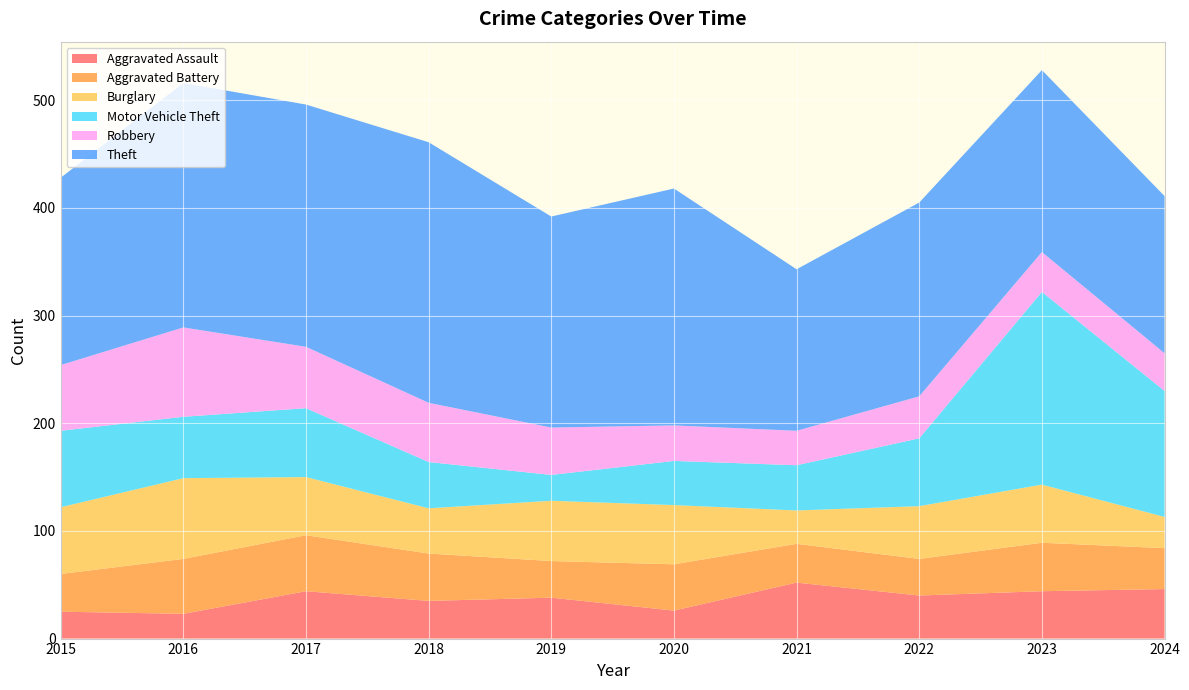

Reading right to left, what are all the values shown in this chart?

Aggravated Assault: 2024=46	2023=44	2022=40	2021=52	2020=26	2019=38	2018=35	2017=44	2016=23	2015=25
Aggravated Battery: 2024=38	2023=45	2022=34	2021=36	2020=43	2019=34	2018=44	2017=52	2016=51	2015=35
Burglary: 2024=29	2023=54	2022=49	2021=31	2020=55	2019=56	2018=42	2017=54	2016=75	2015=62
Motor Vehicle Theft: 2024=117	2023=179	2022=63	2021=42	2020=41	2019=24	2018=43	2017=64	2016=57	2015=71
Robbery: 2024=35	2023=37	2022=39	2021=32	2020=33	2019=44	2018=55	2017=57	2016=83	2015=61
Theft: 2024=146	2023=169	2022=180	2021=150	2020=220	2019=196	2018=242	2017=225	2016=227	2015=174